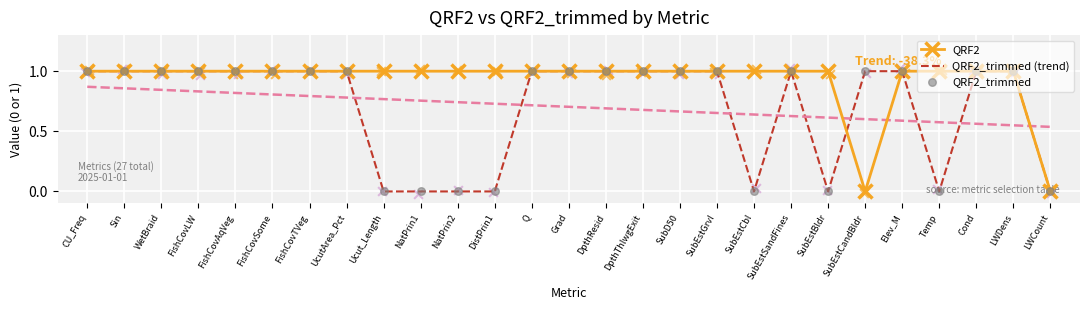

Which series contains the highest Y value?

QRF2